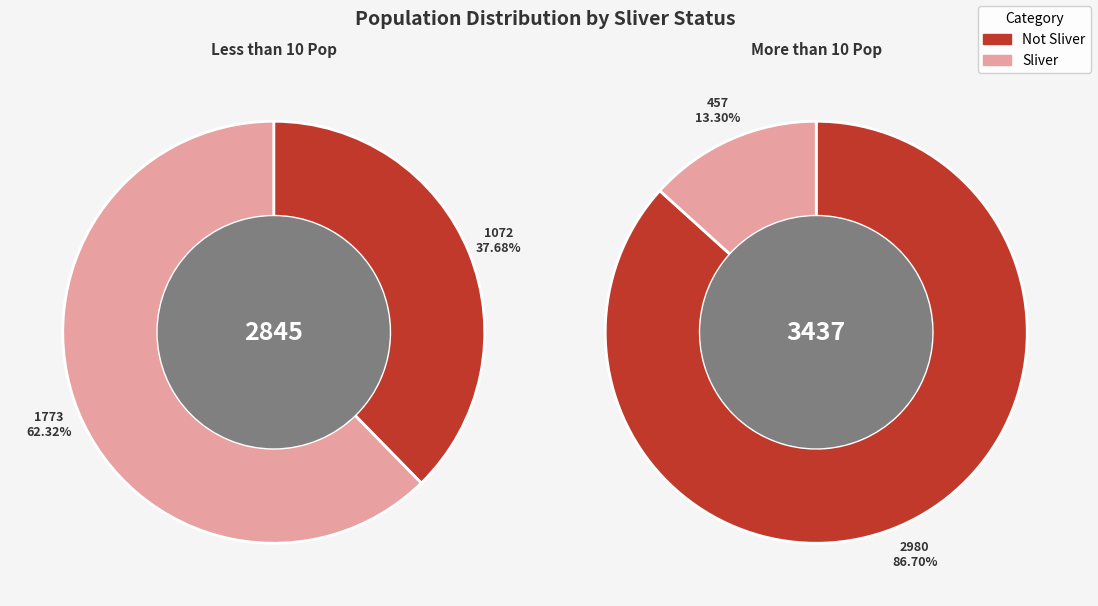

Which slice is the largest?

Not Sliver